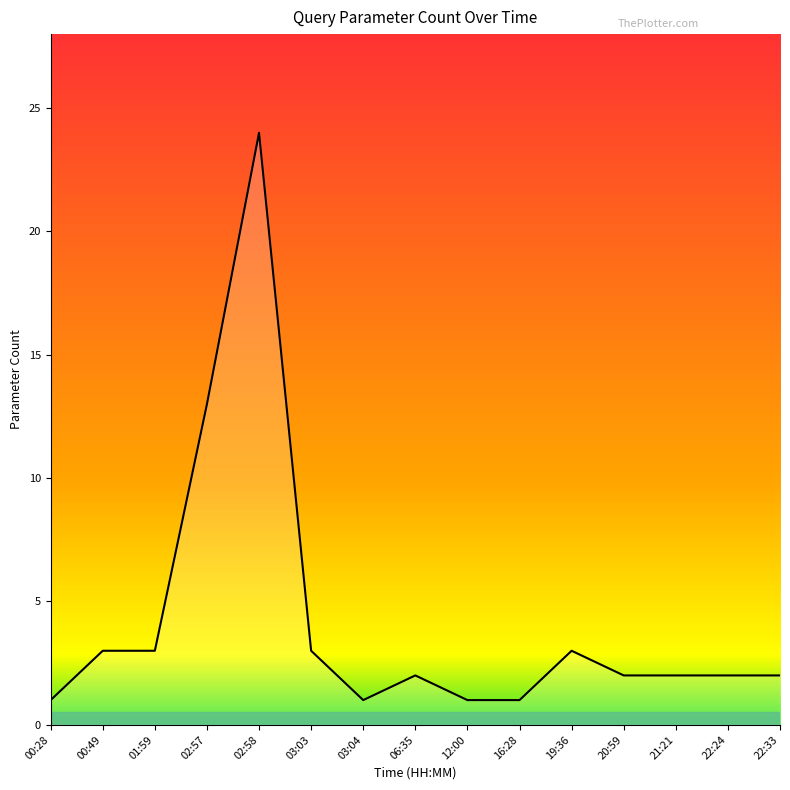

Between 16:28 and 02:58, which is larger?

02:58